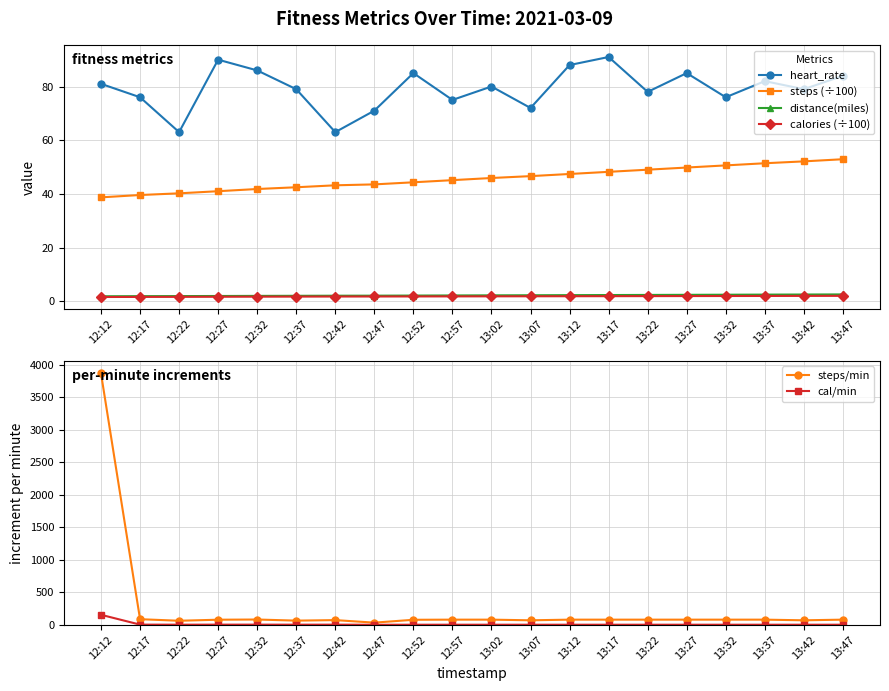

What is the value of the cal/min point at the 4th from the left?

3.2